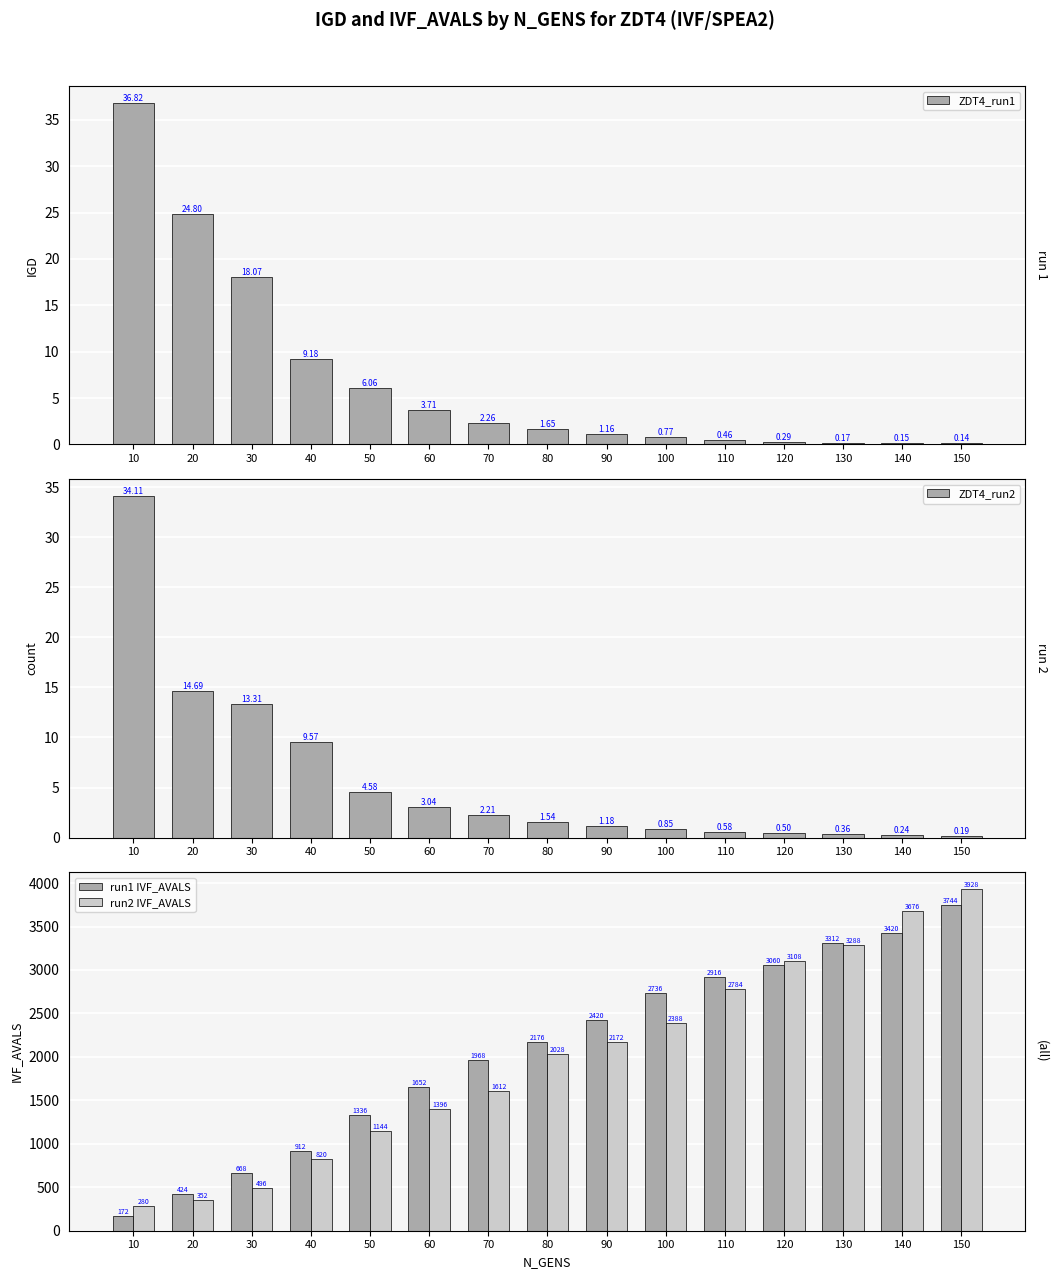

How many values in the run2 IVF_AVALS series exceed 2028?

7